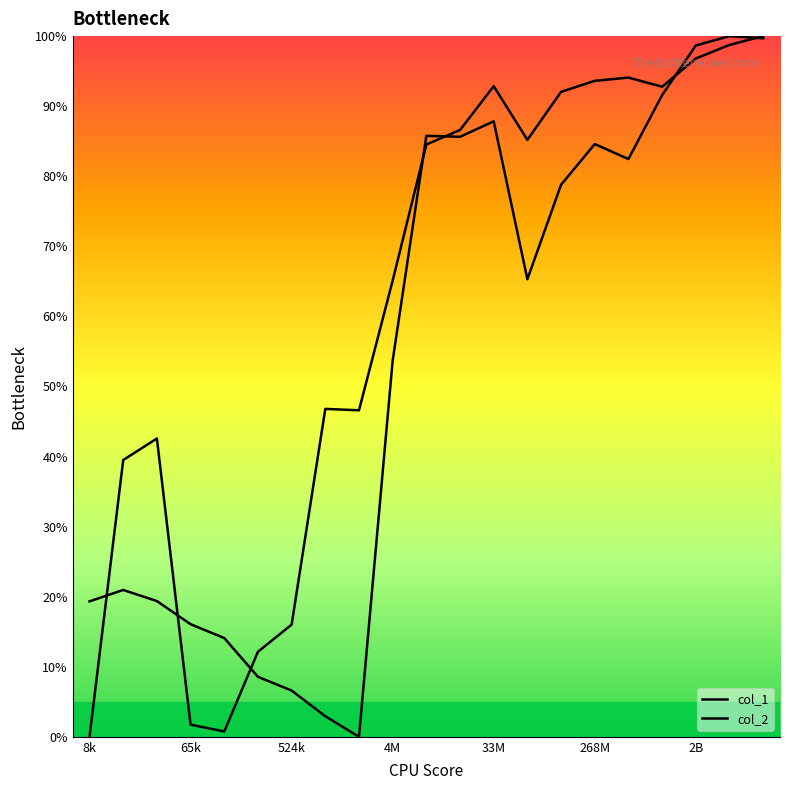

Does the chart display data point markers on the line(s)?

No